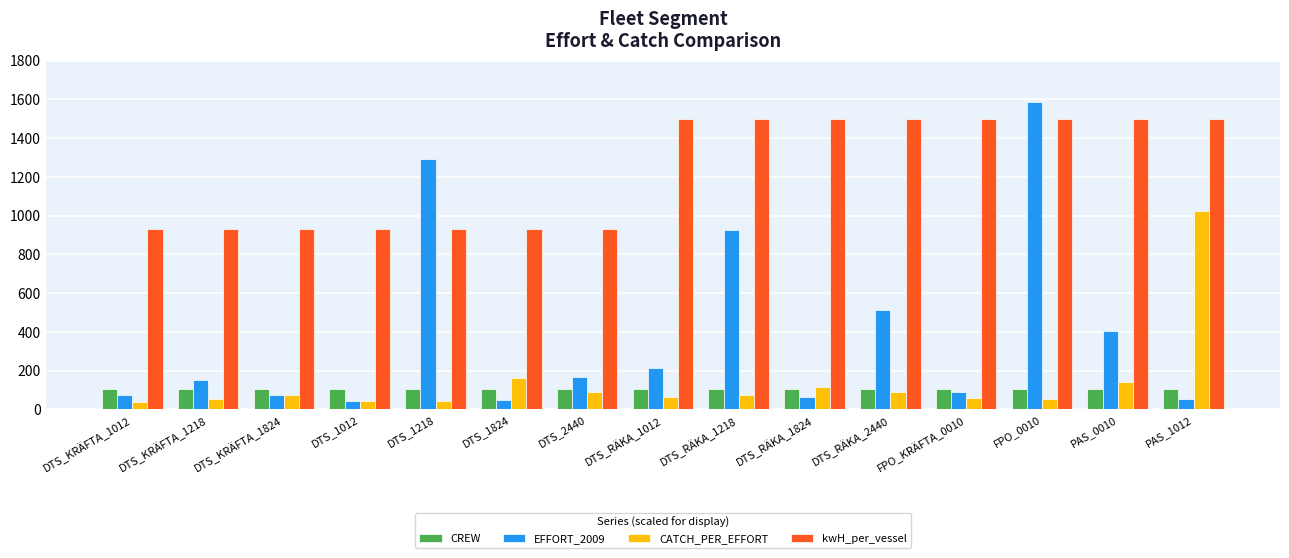

Rank the series at DTS_RÄKA_1012 from lowest to highest value.

CATCH_PER_EFFORT, CREW, EFFORT_2009, kwH_per_vessel